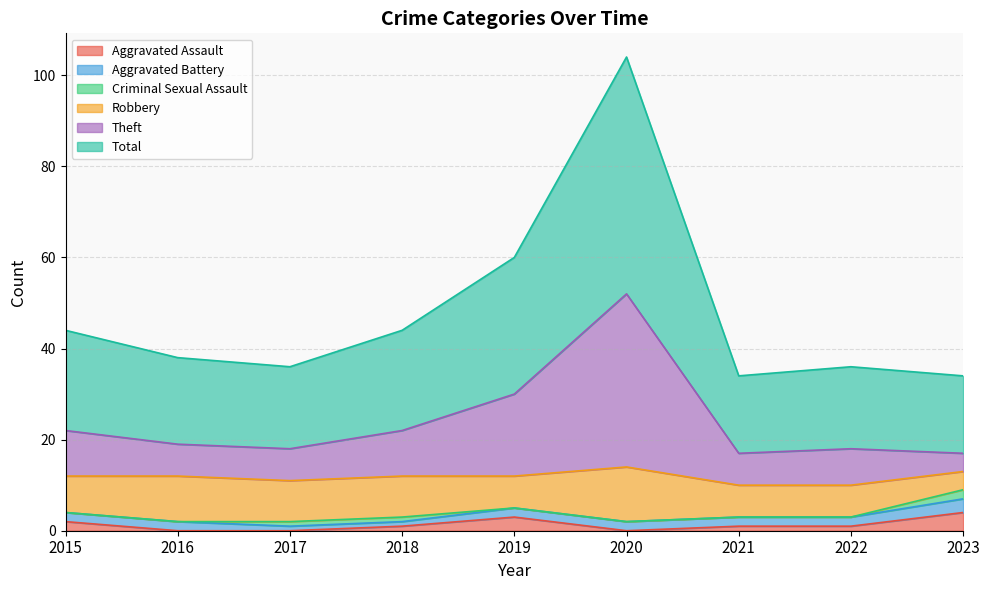

Is it true that Theft equals 6 at 2017?

False